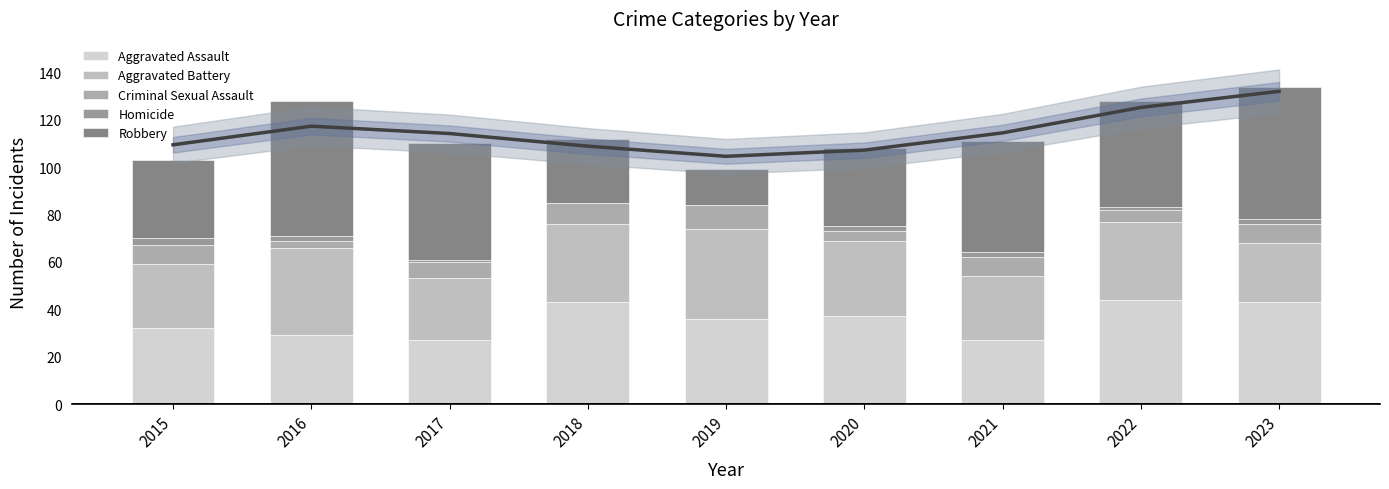

Where is Homicide nearest to the value 1?

2017